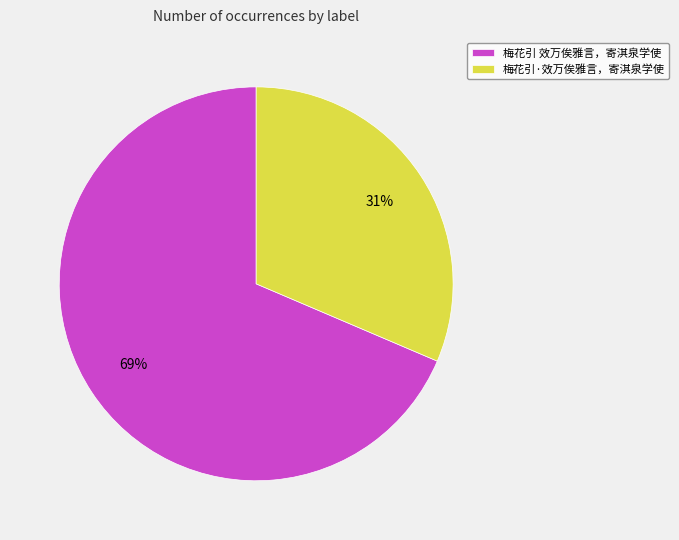

Is there a majority slice in this chart?

Yes